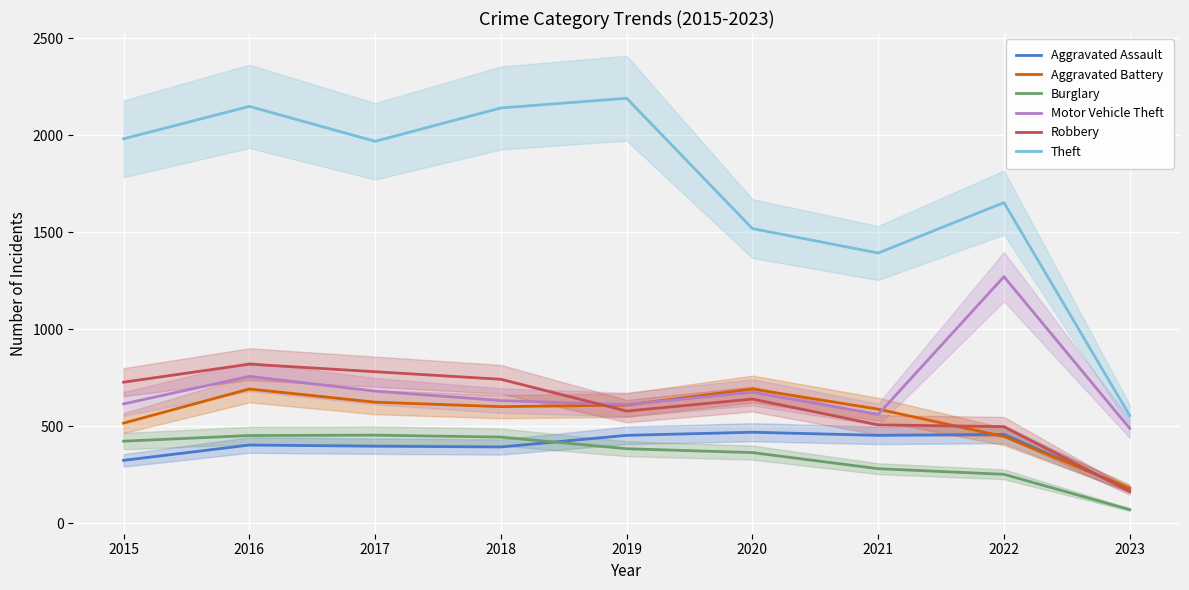

Reading left to right, what are all the values shown in this chart?

Aggravated Assault: 323	402	396	392	452	468	452	457	174
Aggravated Battery: 515	691	623	600	608	691	587	446	180
Burglary: 422	451	453	443	383	363	280	251	69
Motor Vehicle Theft: 614	756	680	631	611	674	560	1270	488
Robbery: 726	819	780	741	577	639	506	497	162
Theft: 1981	2148	1968	2140	2190	1518	1392	1652	554